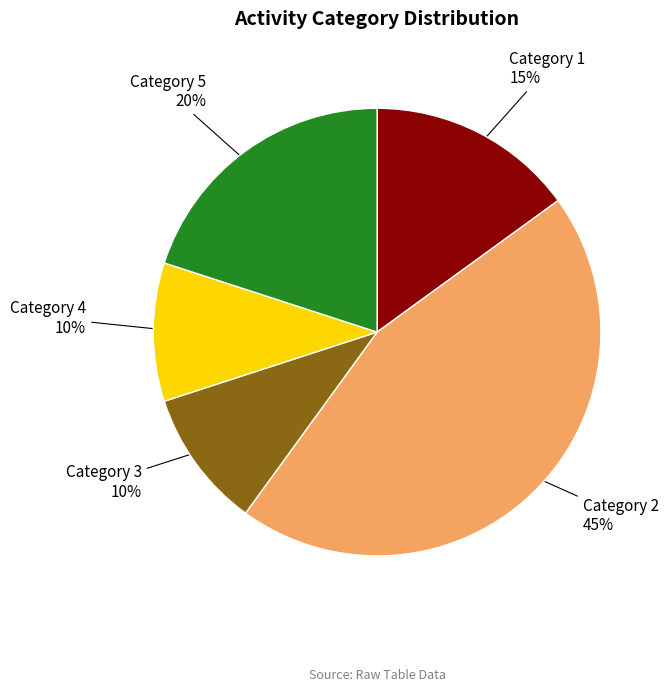

To the nearest percent, what percentage of the pie is Category 1?

15%